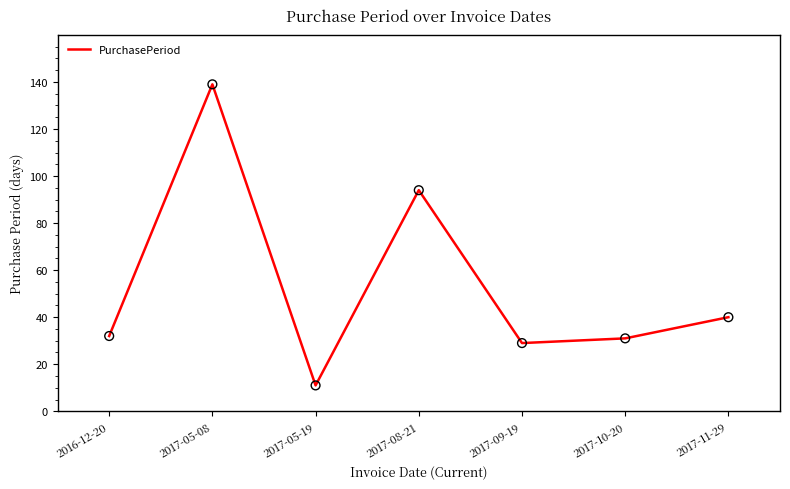

Between 2016-12-20 and 2017-08-21, which is larger?

2017-08-21